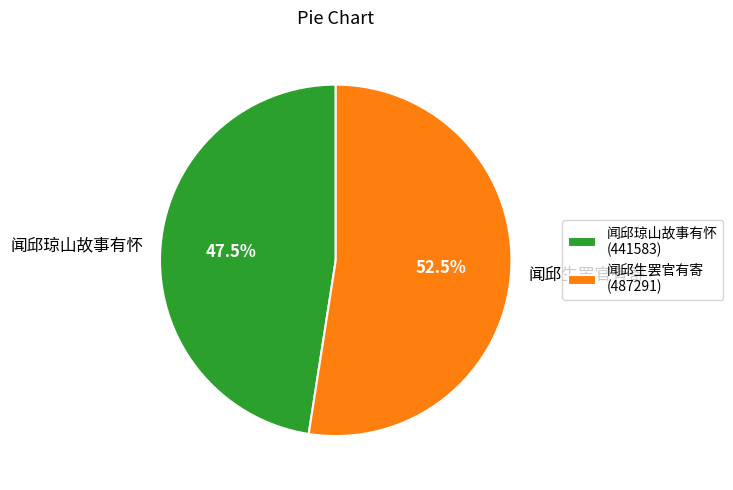

Is there any slice that represents more than half of the pie?

Yes